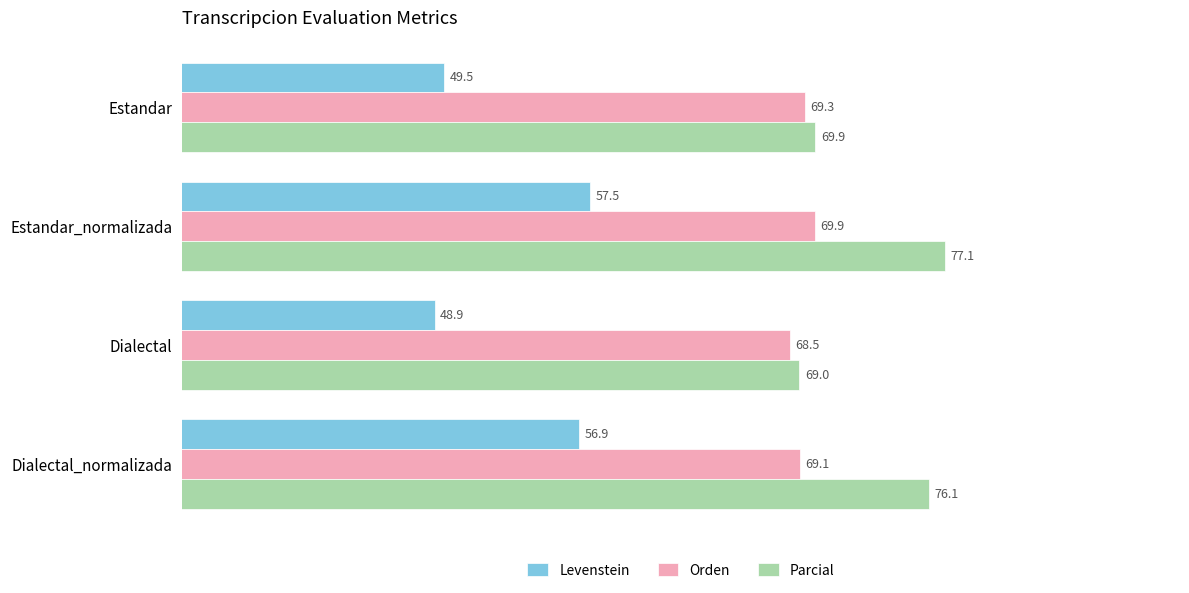

Is the value of Levenstein at Dialectal_normalizada greater than the value of Parcial at Estandar_normalizada?

No